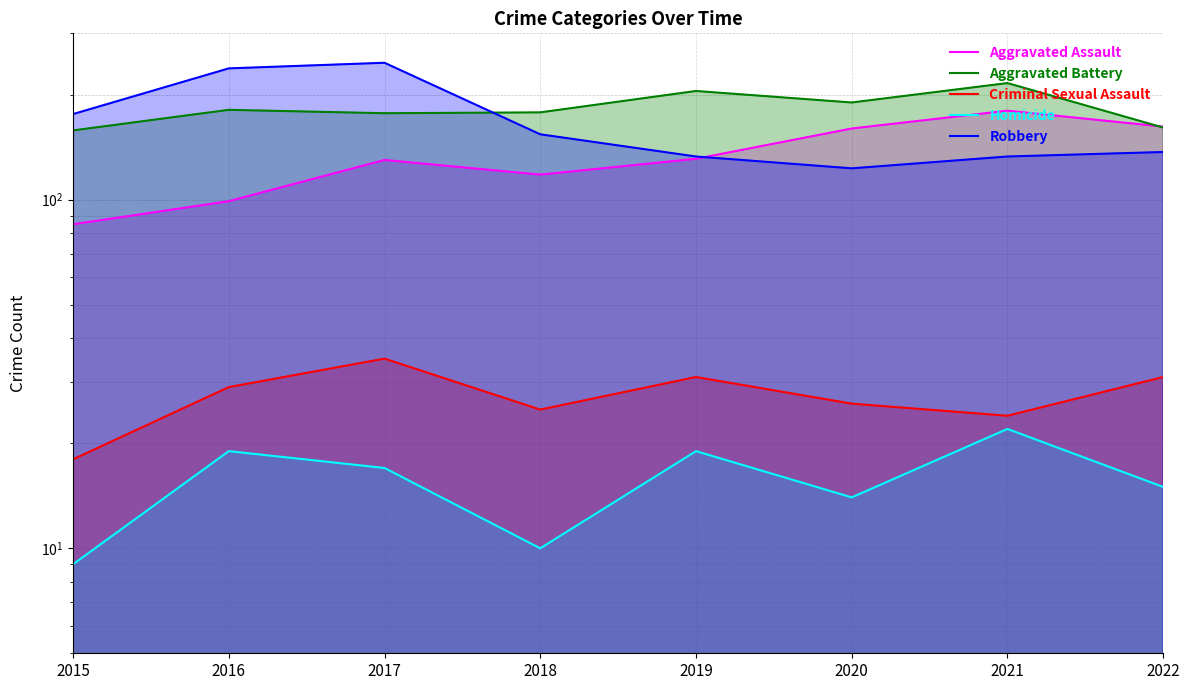

Reading left to right, extract all data points from this chart.

Aggravated Assault: 2015=85	2016=99	2017=130	2018=118	2019=131	2020=160	2021=180	2022=162
Aggravated Battery: 2015=158	2016=181	2017=177	2018=178	2019=205	2020=190	2021=216	2022=161
Criminal Sexual Assault: 2015=18	2016=29	2017=35	2018=25	2019=31	2020=26	2021=24	2022=31
Homicide: 2015=9	2016=19	2017=17	2018=10	2019=19	2020=14	2021=22	2022=15
Robbery: 2015=176	2016=238	2017=247	2018=154	2019=133	2020=123	2021=133	2022=137